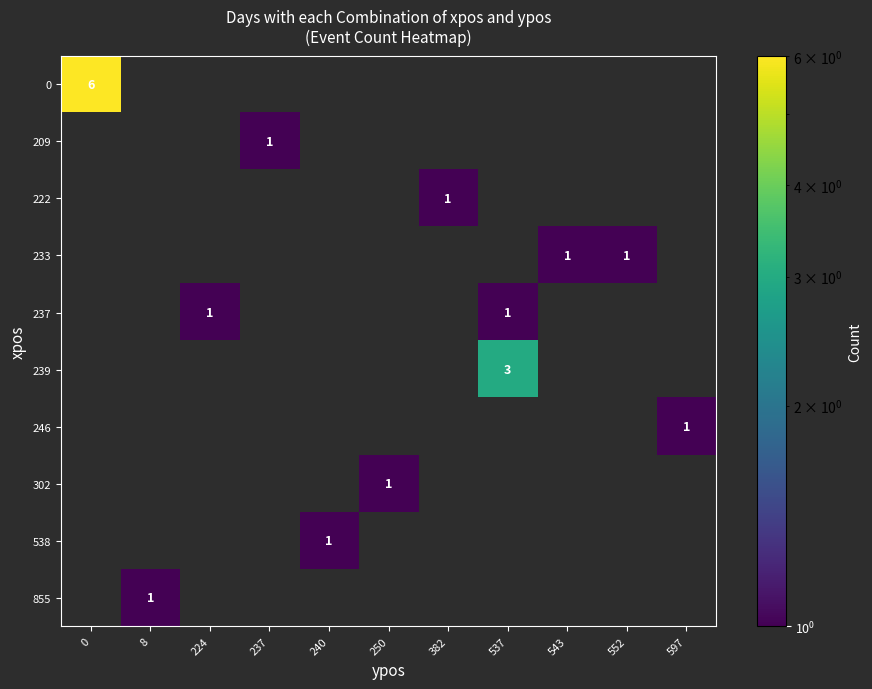

What is the maximum value shown in the chart?

6